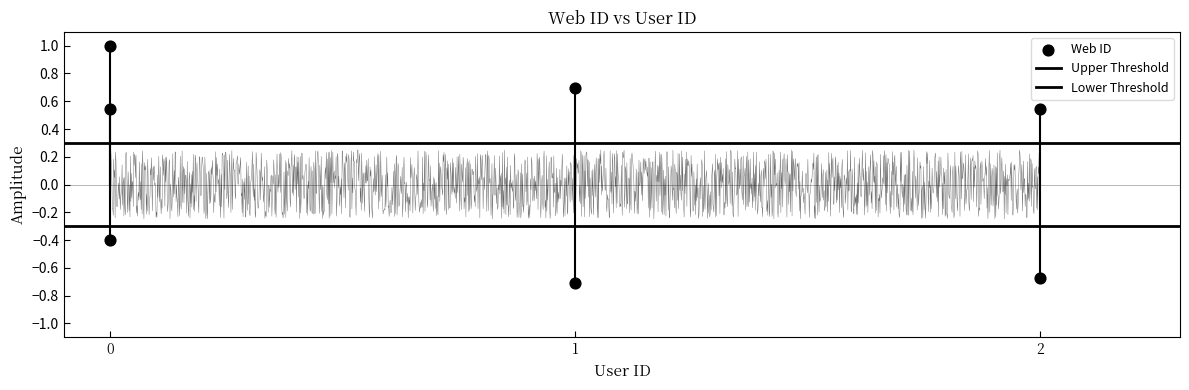

What is the change in value from 0 to 1?

-0.3